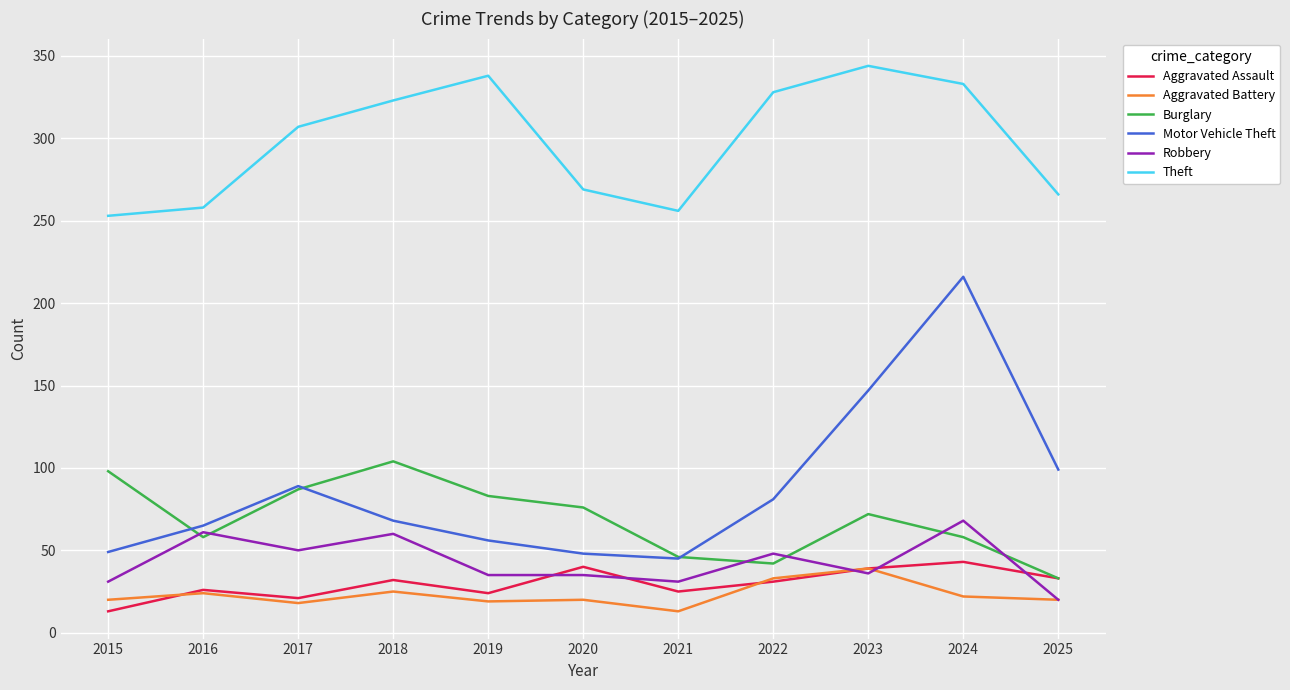

What is the difference between the maximum and second lowest values in the Aggravated Battery series?

21